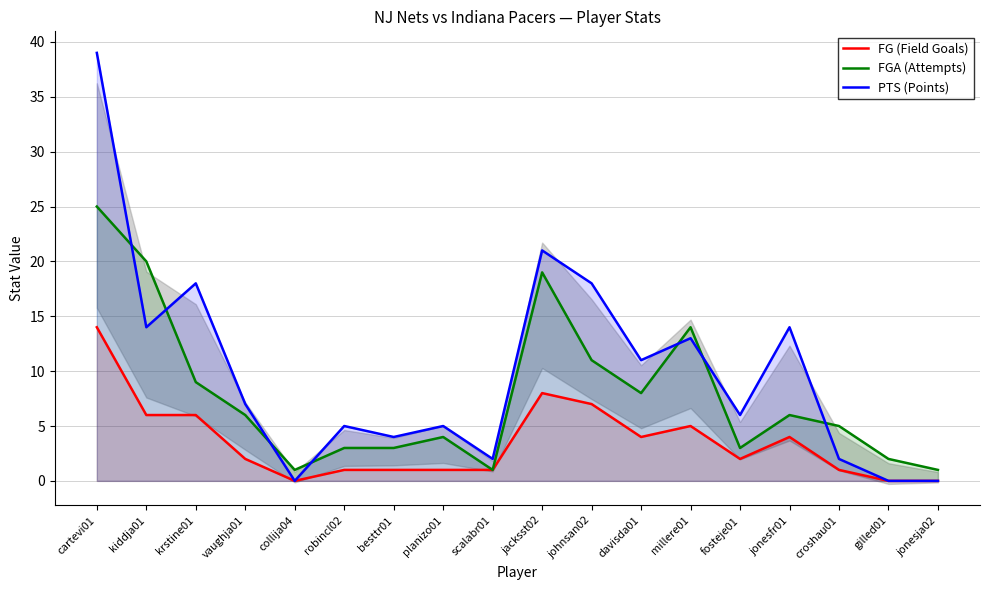

Between robincl02 and planizo01, which is larger?

robincl02